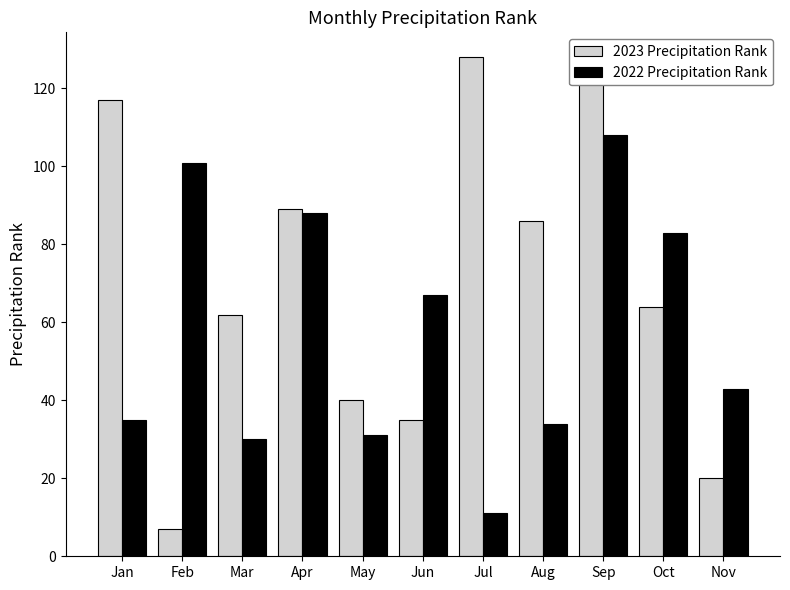

Is it true that 2022 Precipitation Rank equals 101 at Feb?

True